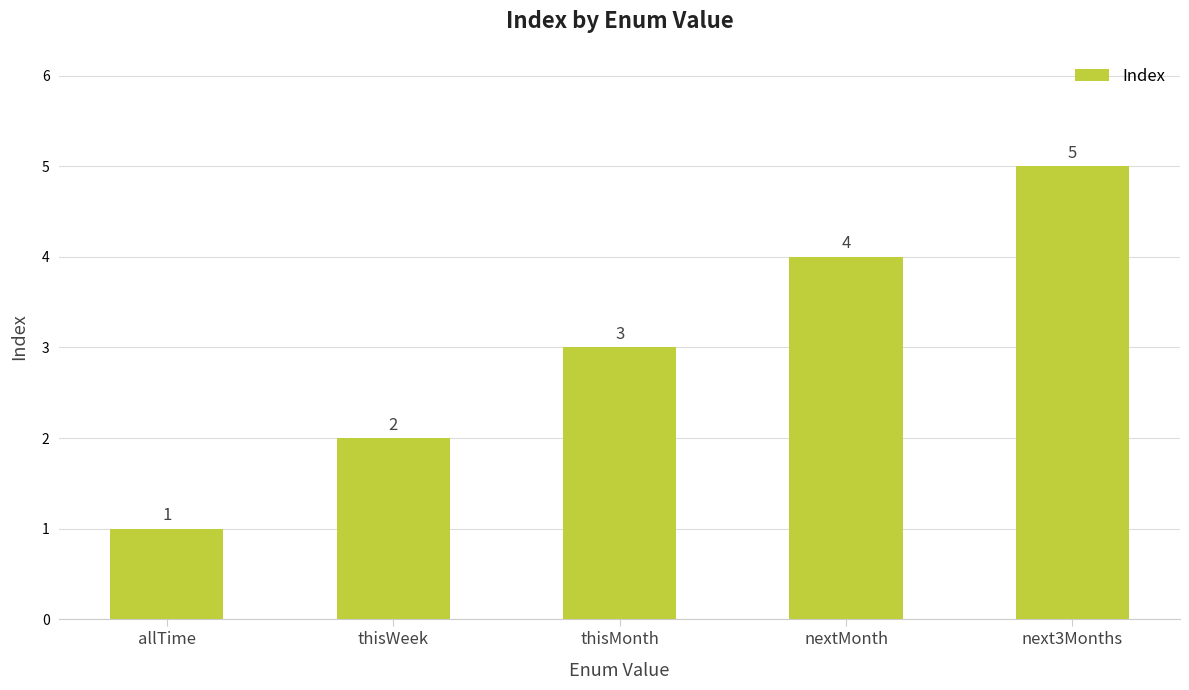

What is the minimum value shown in the chart?

1